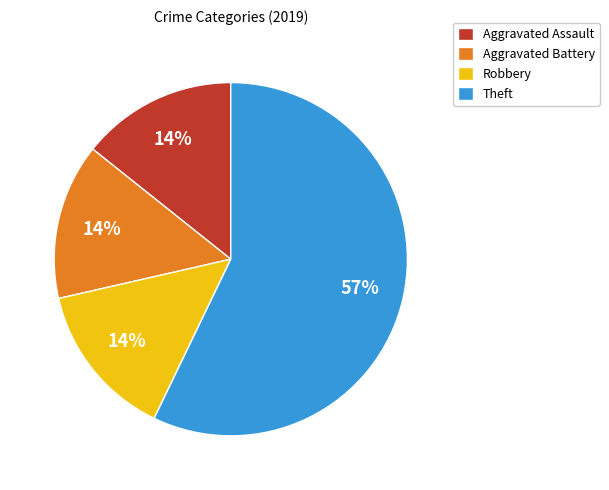

To the nearest percent, what portion does Aggravated Battery represent?

14%